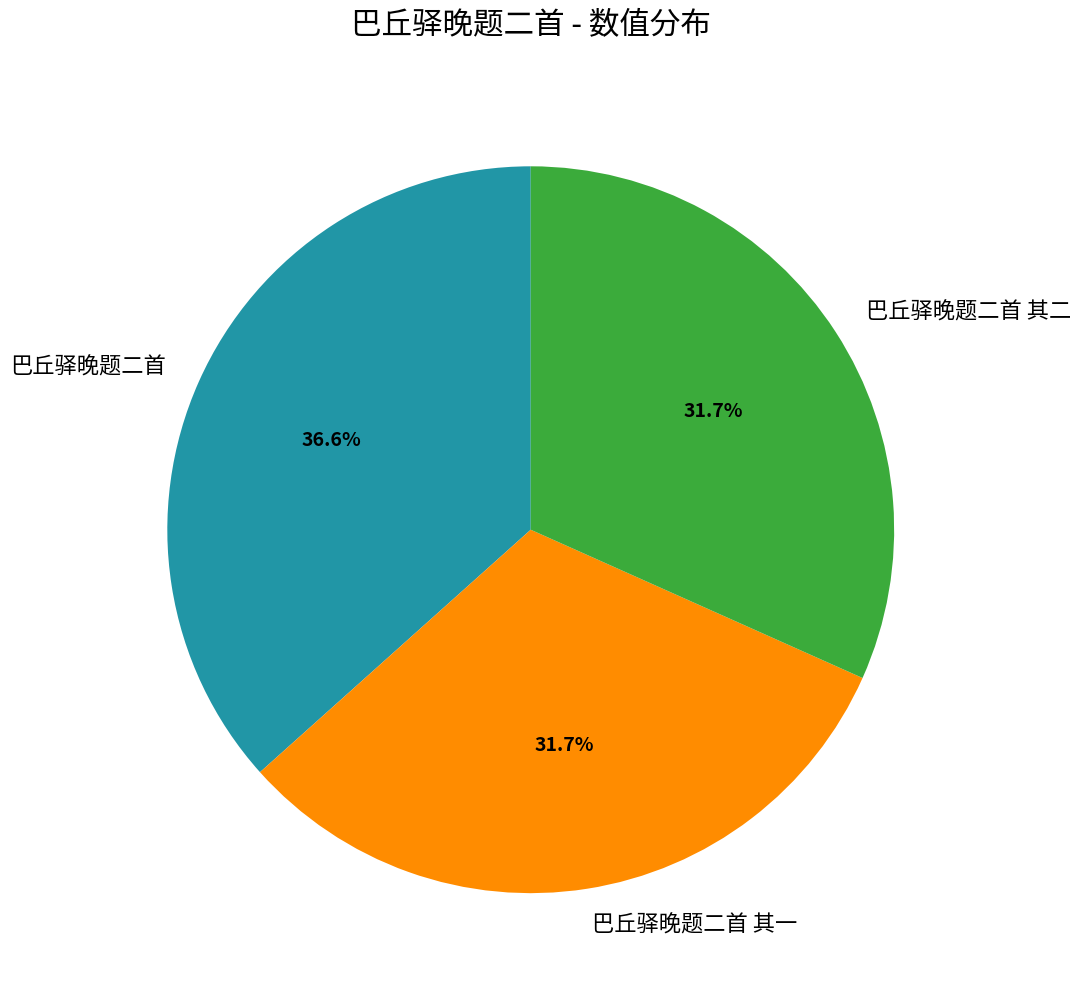

Which category has the biggest portion of the pie?

巴丘驿晚题二首